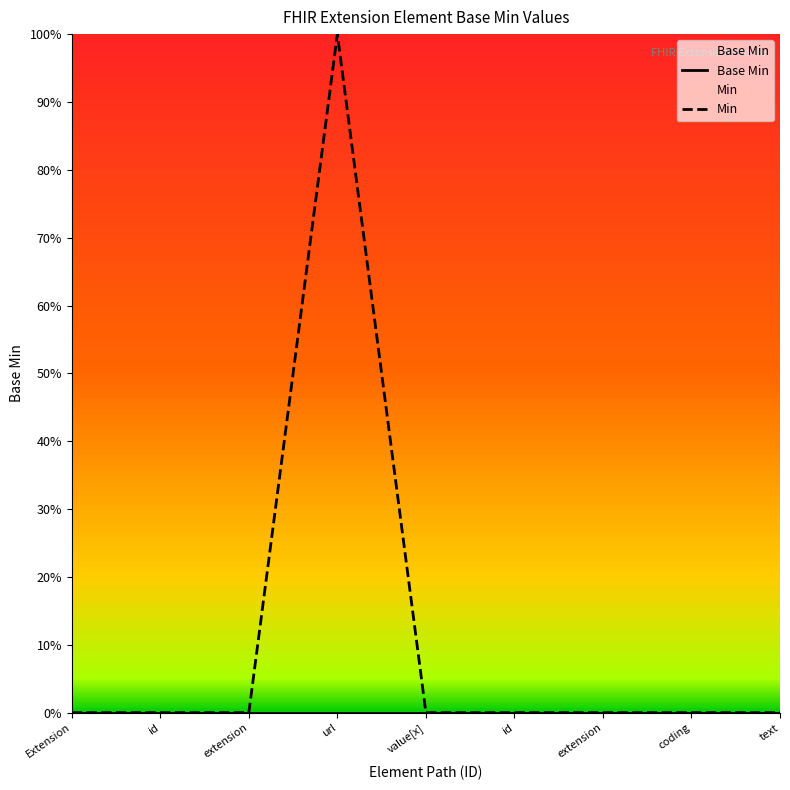

True or false: Base Min and Min intersect in this chart.

False